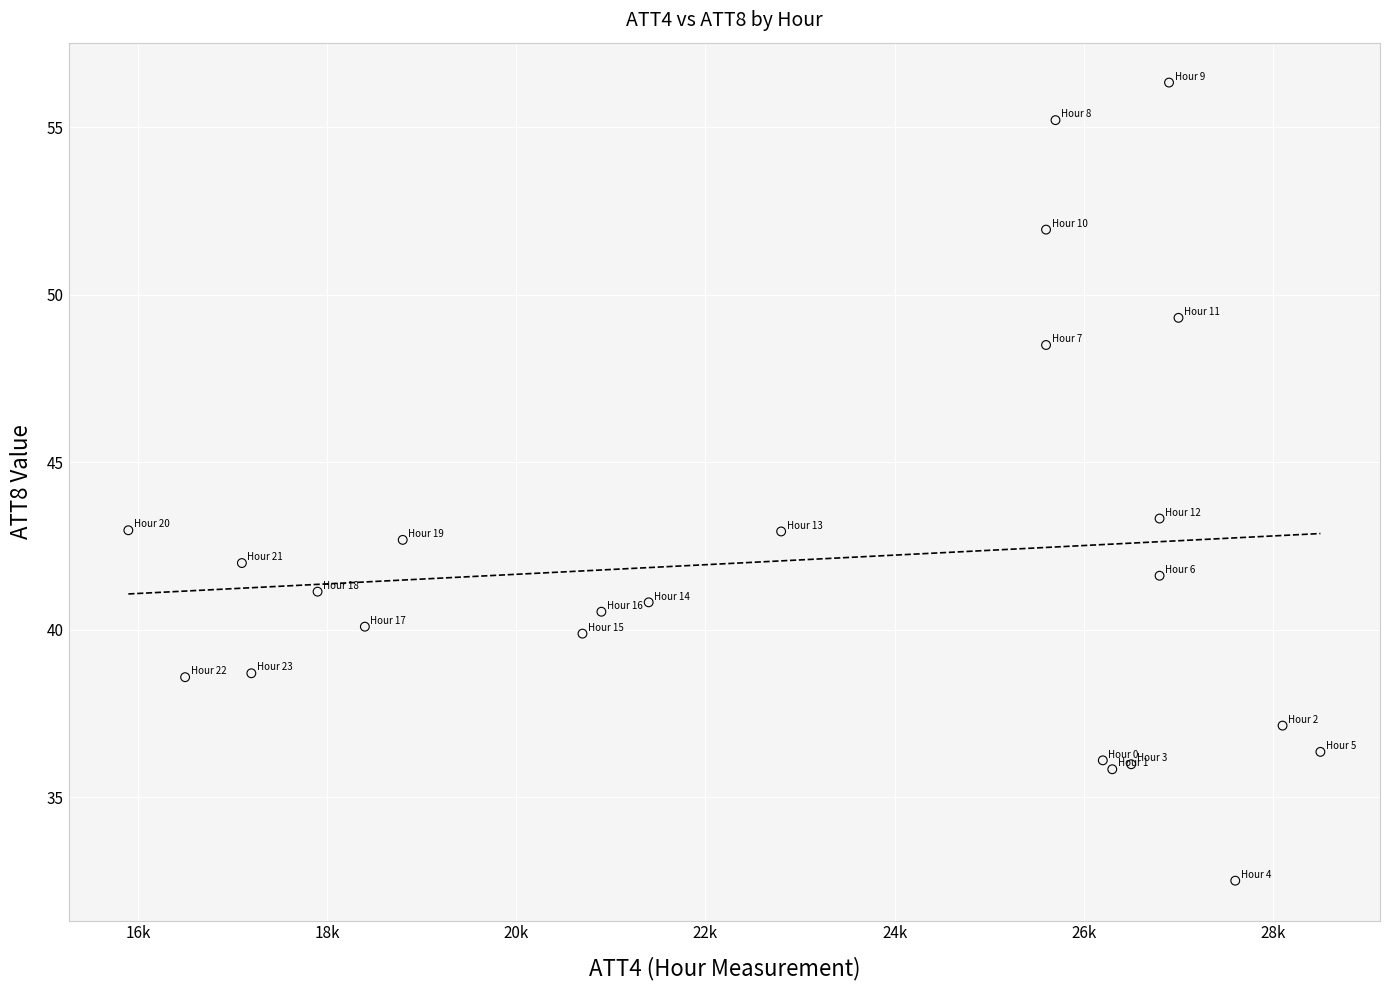

What Y value in the scatter plot is closest to 44?

43.3